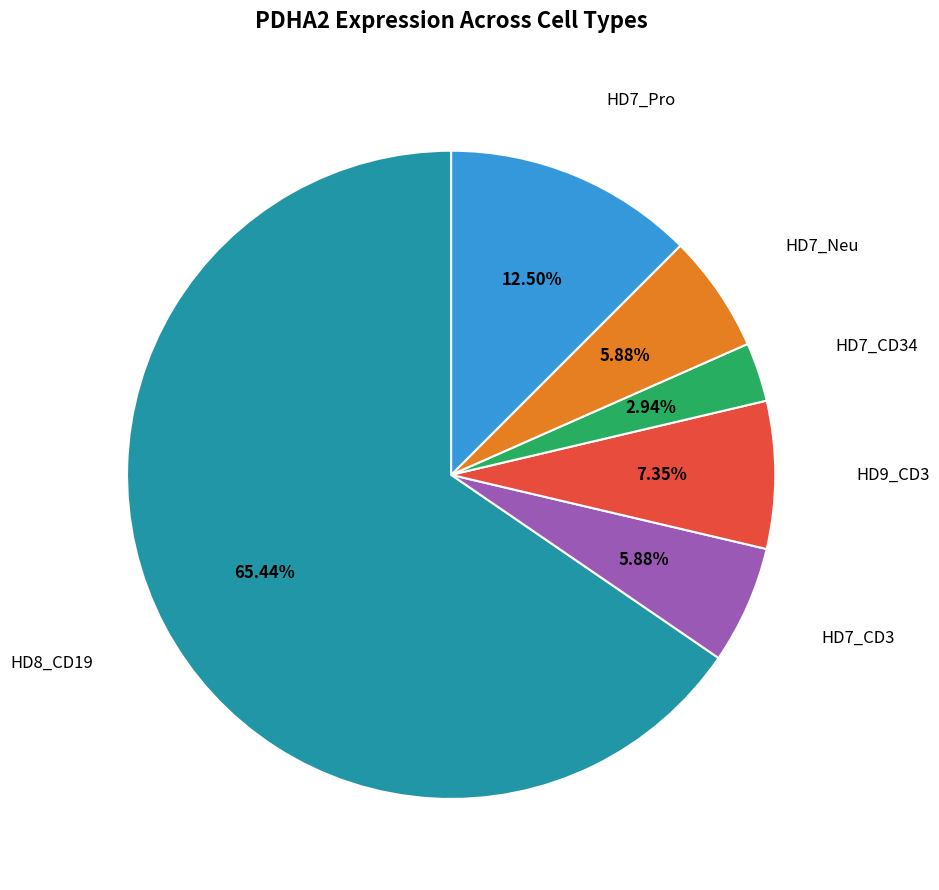

How many slices are in this pie chart?

6